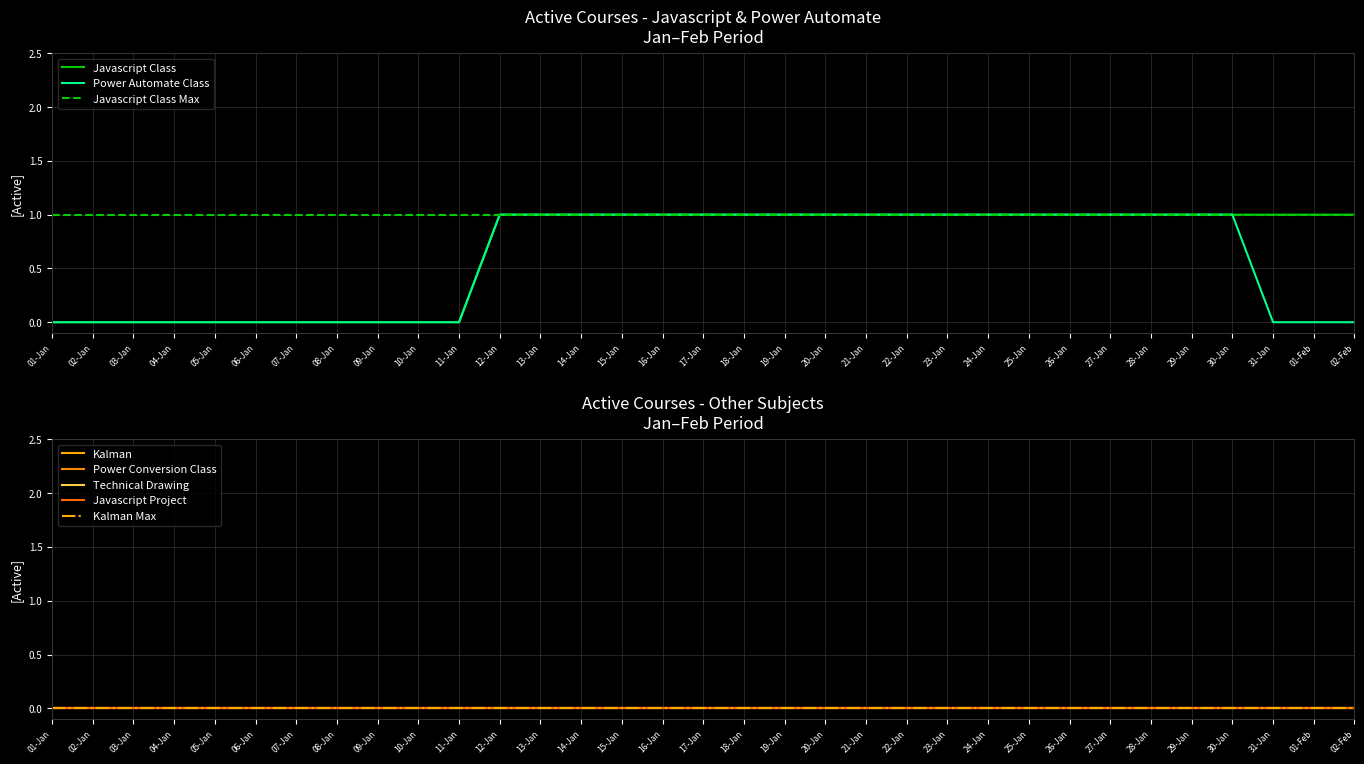

List the labels in order of Power Conversion Class value, smallest first.

01-Jan, 02-Jan, 03-Jan, 04-Jan, 05-Jan, 06-Jan, 07-Jan, 08-Jan, 09-Jan, 10-Jan, 11-Jan, 12-Jan, 13-Jan, 14-Jan, 15-Jan, 16-Jan, 17-Jan, 18-Jan, 19-Jan, 20-Jan, 21-Jan, 22-Jan, 23-Jan, 24-Jan, 25-Jan, 26-Jan, 27-Jan, 28-Jan, 29-Jan, 30-Jan, 31-Jan, 01-Feb, 02-Feb